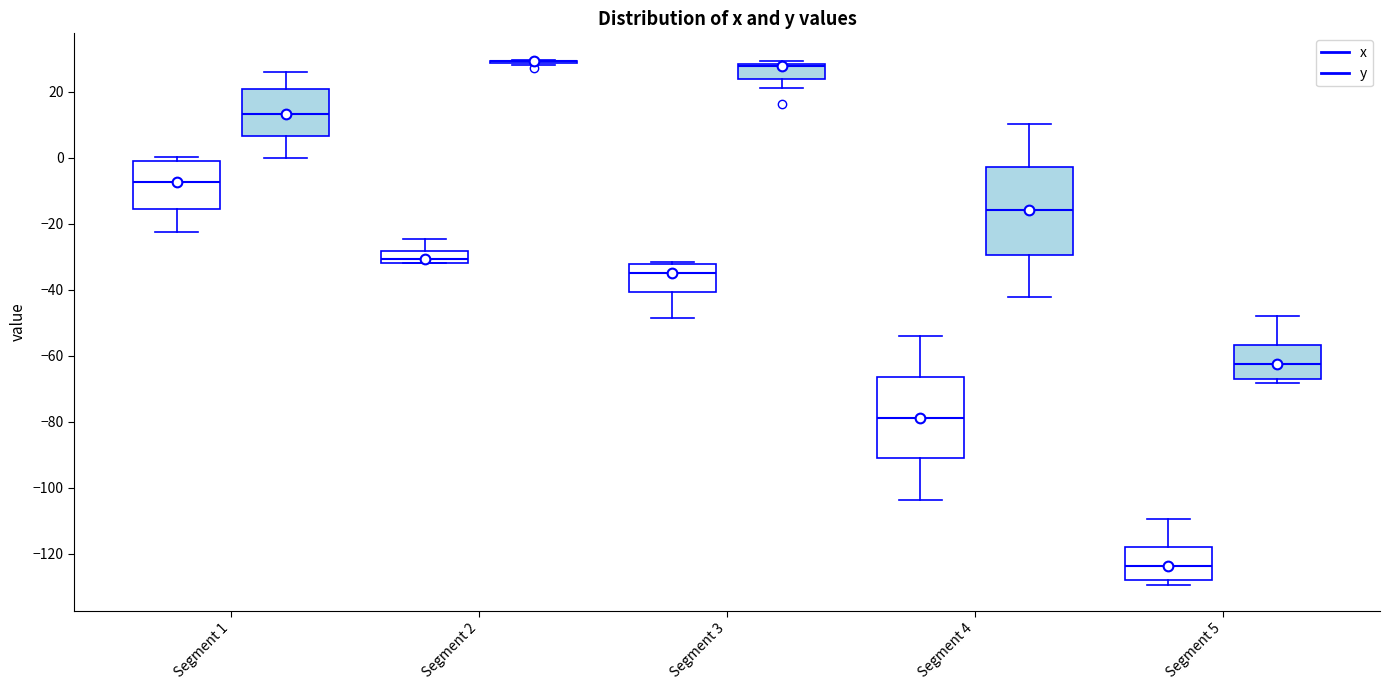

Reading left to right, transcribe this box plot: for each box, give where its median line is, the range the box spans, and where its two whiskers end, as read against the y-axis. The values are not printed on the chart, so give them approximately, as read against the axis.

Segment 1 (x): median -8, box -16 to 0, whiskers -22 to 0 (just above the box's upper edge)
Segment 1 (y): median 14, box 6 to 20, whiskers 0 to 26
Segment 2 (x): median -30, box -32 to -28, whiskers -32 to -24
Segment 2 (y): box collapsed to a line at 30, whiskers 28 to 30
Segment 3 (x): median -34, box -40 to -32, whiskers -48 to -32 (just above the box's upper edge)
Segment 3 (y): median 28 (just below the box's upper edge), box 24 to 28, whiskers 22 to 30
Segment 4 (x): median -78, box -92 to -66, whiskers -104 to -54
Segment 4 (y): median -16, box -30 to -2, whiskers -42 to 10
Segment 5 (x): median -124, box -128 to -118, whiskers -130 to -110
Segment 5 (y): median -62, box -68 to -56, whiskers -68 (just below the box's lower edge) to -48